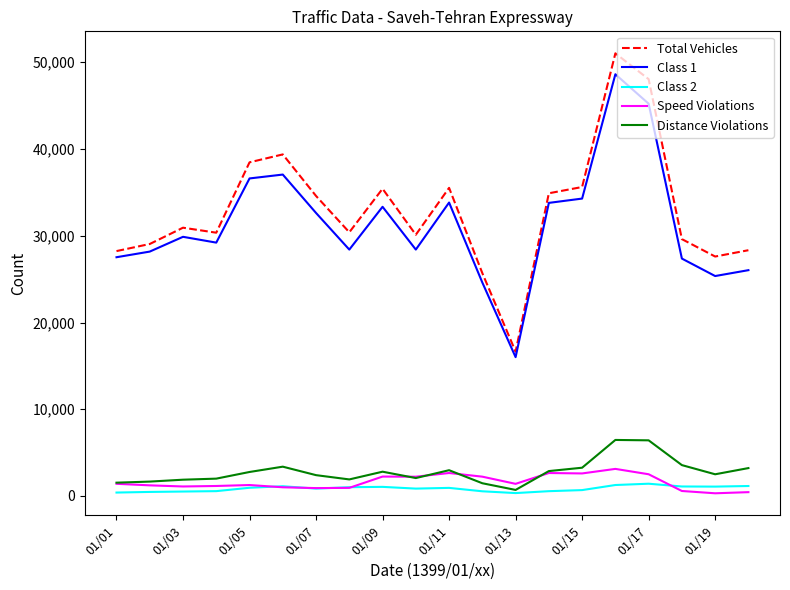

True or false: Total Vehicles and Distance Violations intersect in this chart.

False